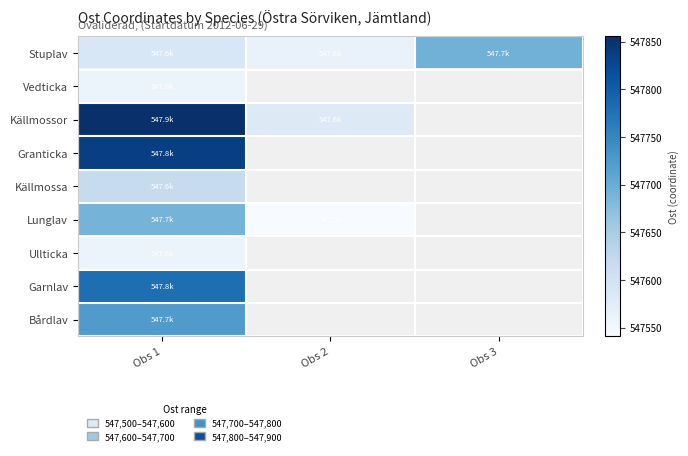

The Lunglav series shows 785387.6 at Obs 1. True or false?

False